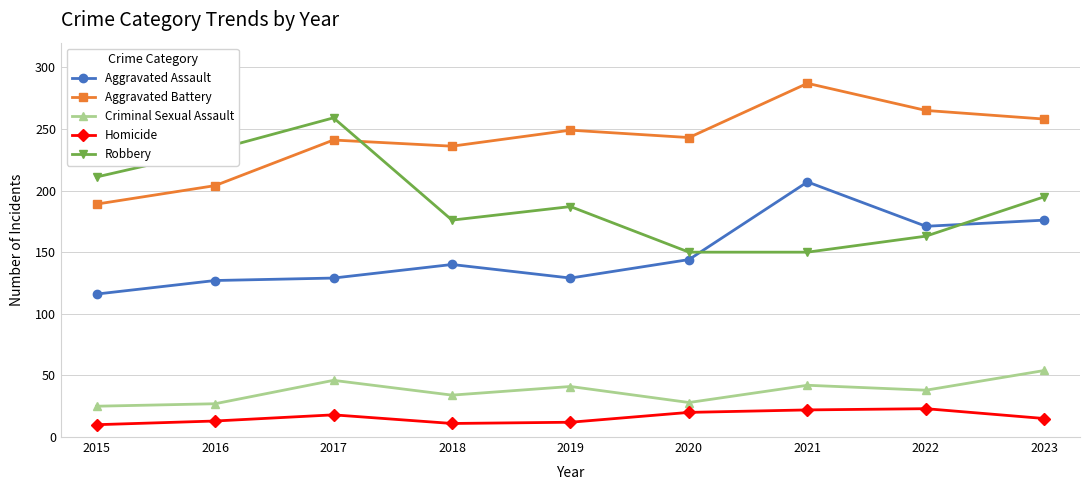

Does the chart display data point markers on the line(s)?

Yes